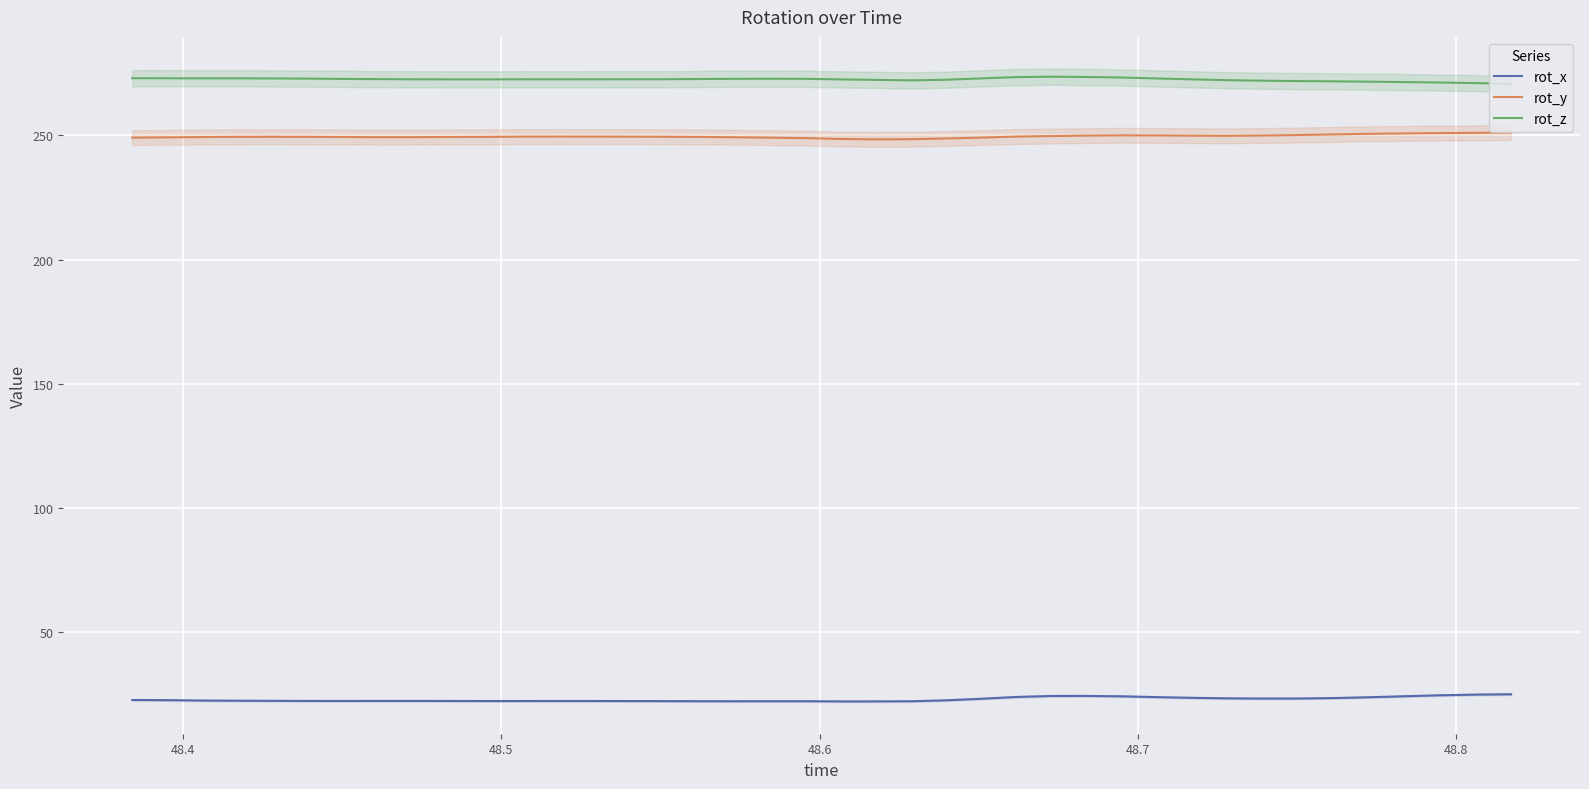

What is the minimum value for rot_x?

22.0